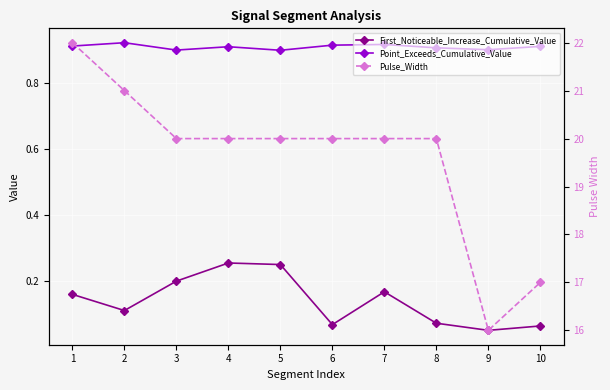

Reading left to right, what are all the values shown in this chart?

First_Noticeable_Increase_Cumulative_Value: 0.2	0.1	0.2	0.3	0.3	0.1	0.2	0.1	0.1	0.1
Point_Exceeds_Cumulative_Value: 0.9	0.9	0.9	0.9	0.9	0.9	0.9	0.9	0.9	0.9
Pulse_Width: 22.0	21.0	20.0	20.0	20.0	20.0	20.0	20.0	16.0	17.0